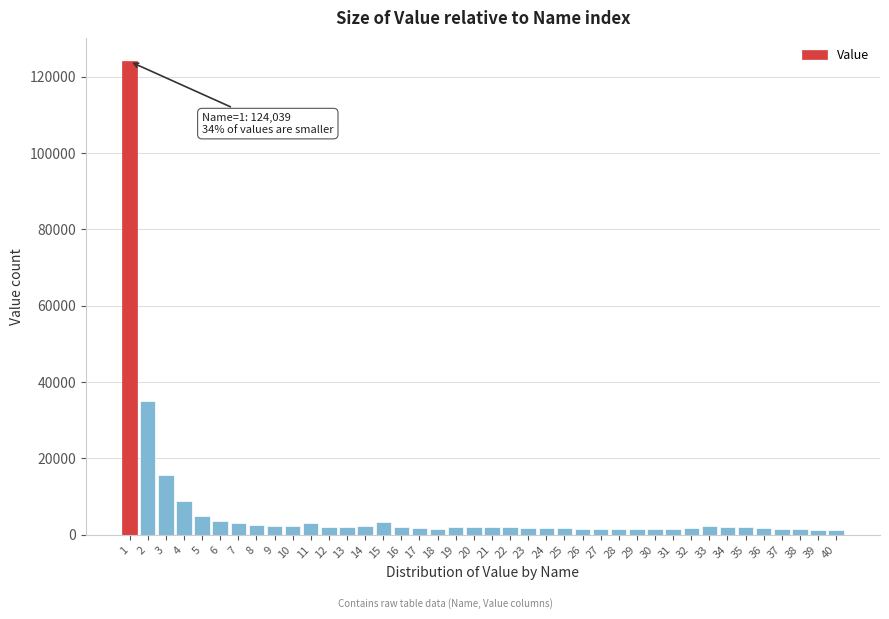

What is the maximum value shown in the chart?

124039